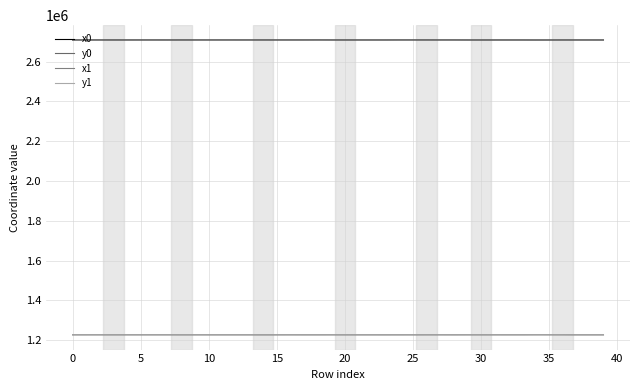

Rank the series by their maximum value, from highest to lowest.

x1, x0, y0, y1